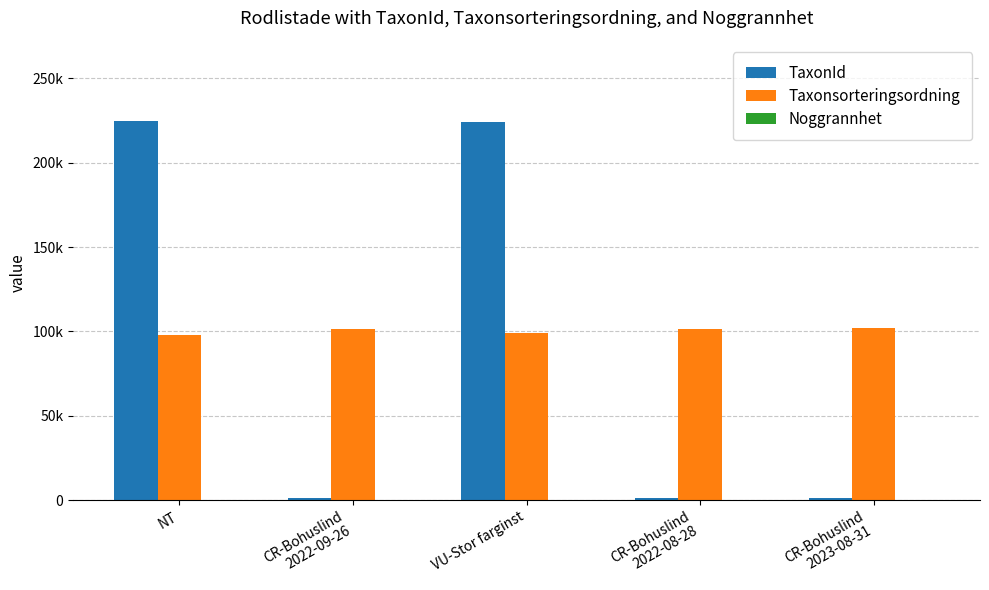

Count the Taxonsorteringsordning values in the range 99332 to 101672.

3